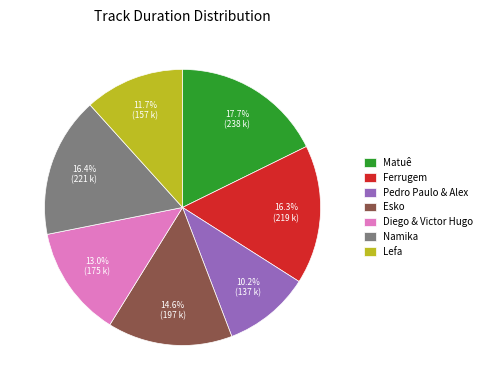

What portion of the pie excludes Pedro Paulo & Alex?

89.8%